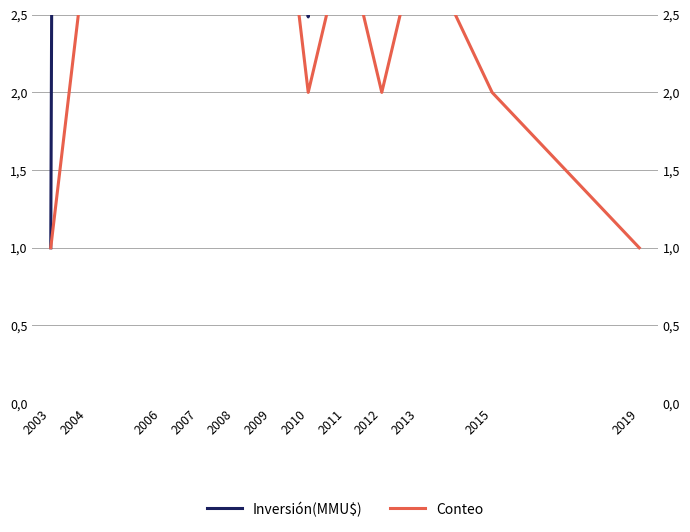

List the series in order of their overall mean, highest first.

Inversión(MMU$), Conteo